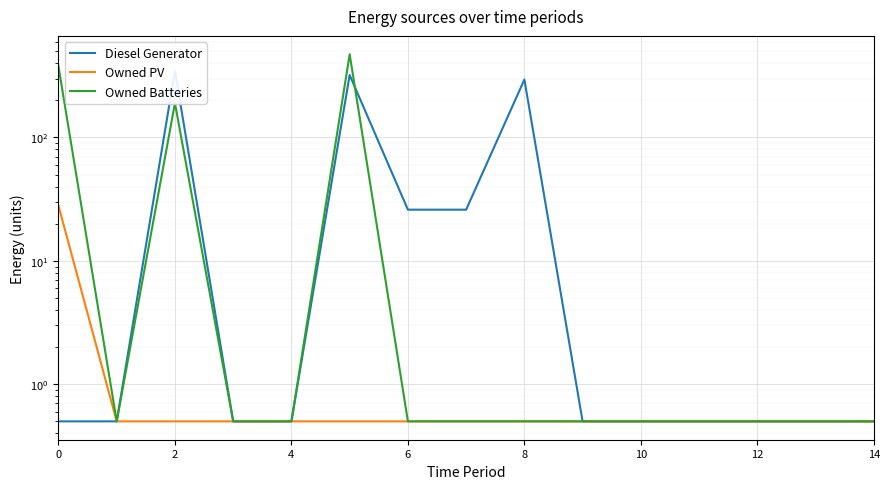

What is the difference between the maximum and minimum values in the Owned Batteries series?

472.5